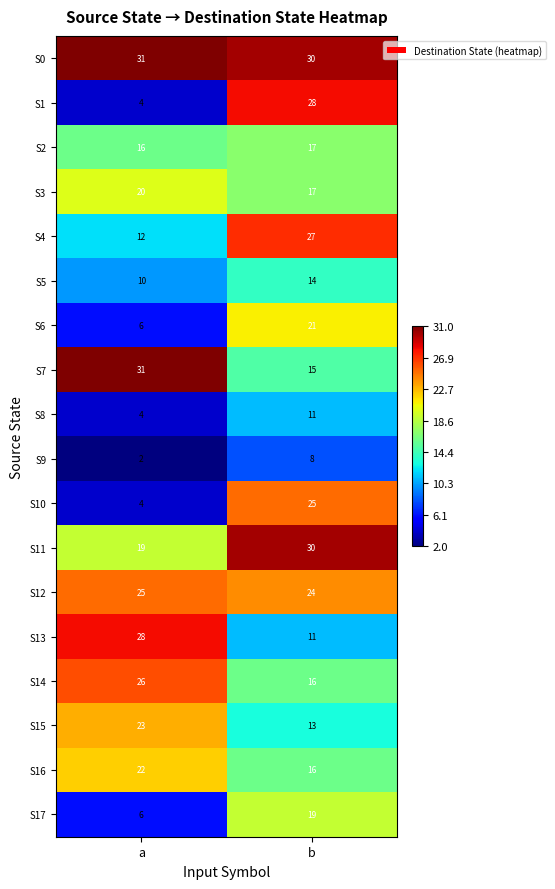

What is the maximum value shown in the chart?

31